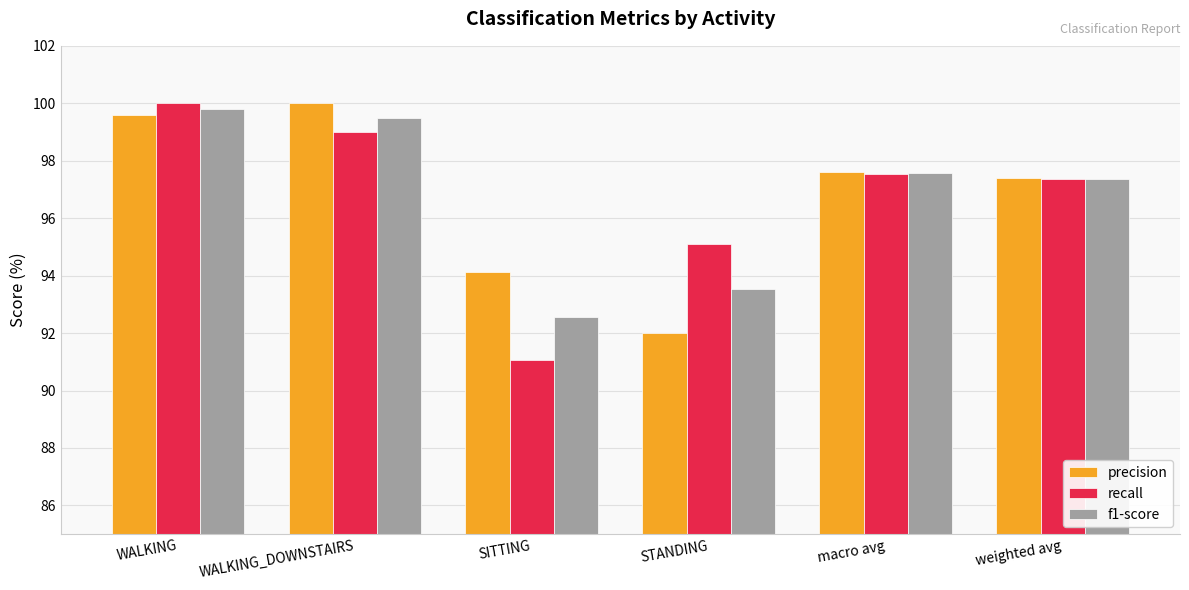

The recall series shows 99.0 at WALKING_DOWNSTAIRS. True or false?

True